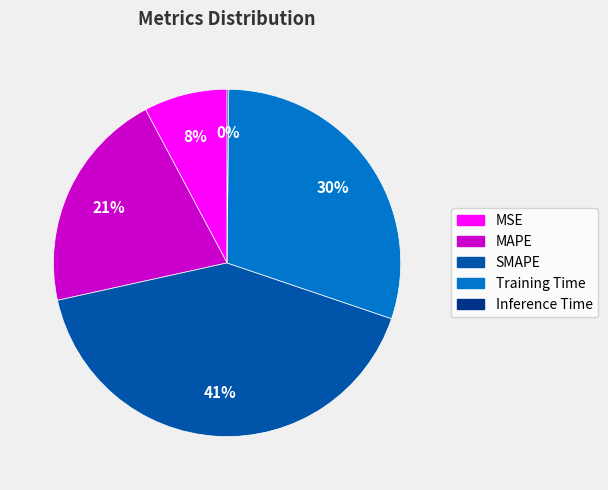

What percentage is the SMAPE slice, to the nearest percent?

41%